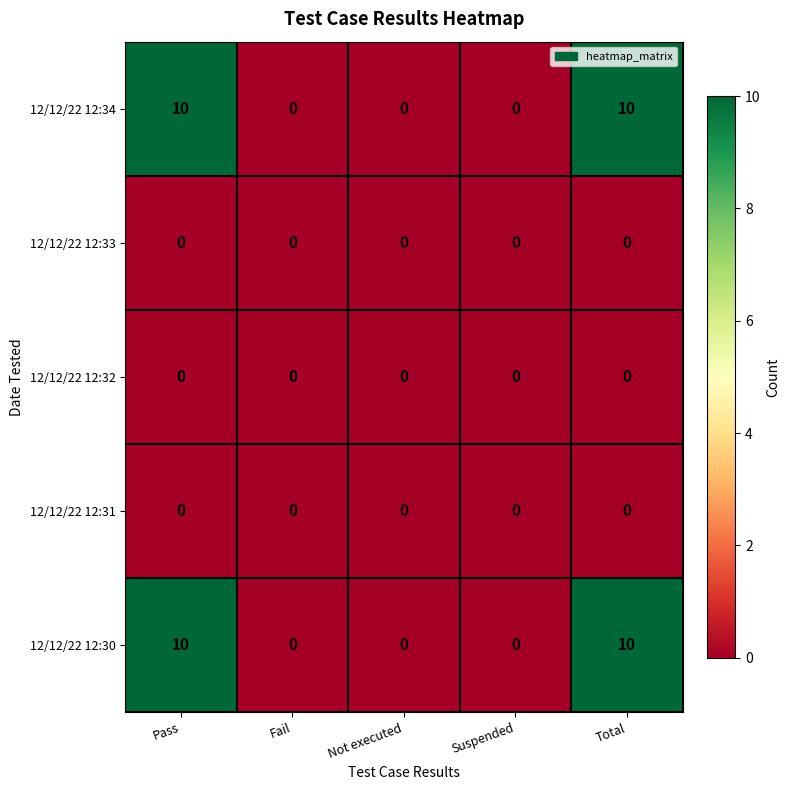

Count the number of categories in the chart.

5